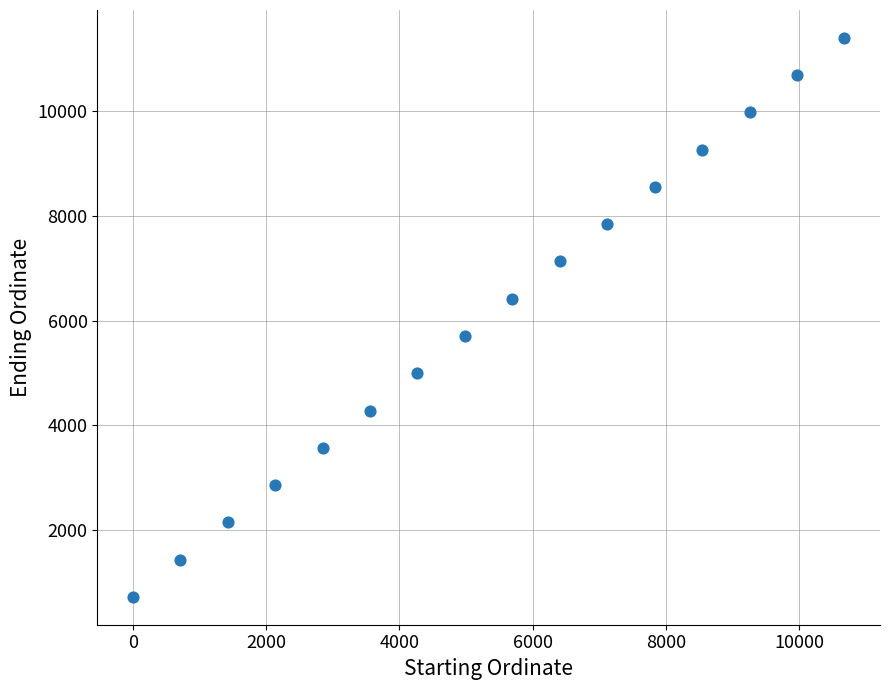

What is the range of Y values (max minus min)?

10680